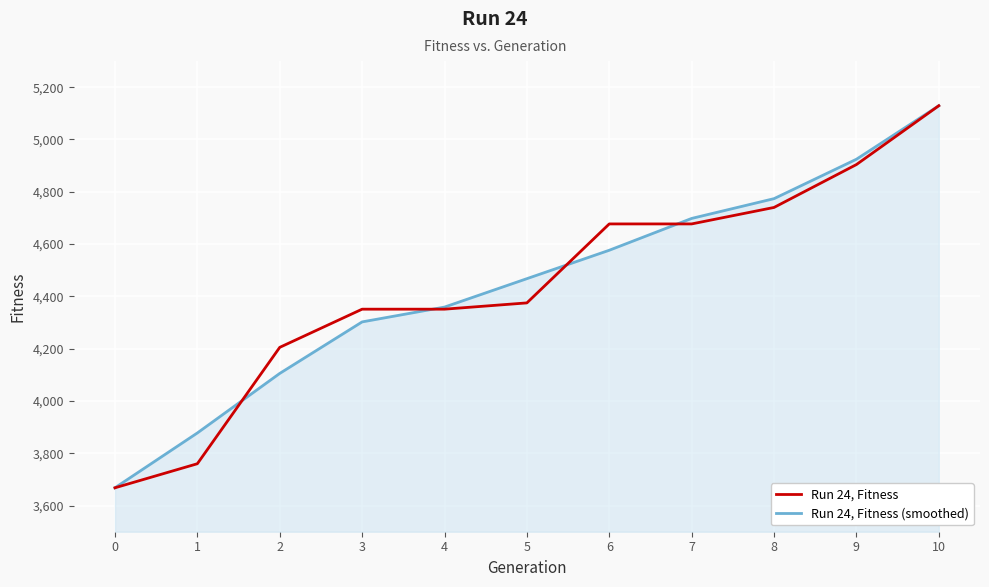

What is the difference between the highest and lowest values at 7?

21.0